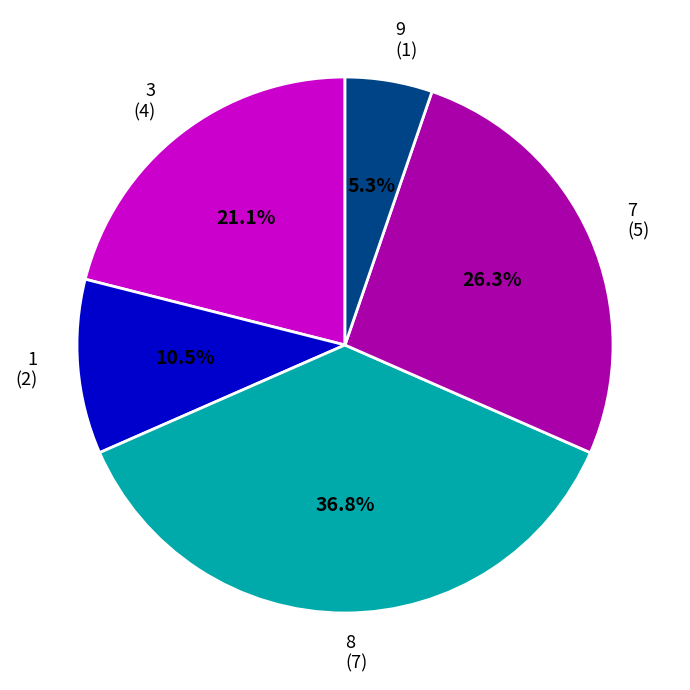

What percentage do 7 and 3 together represent?

47.4%